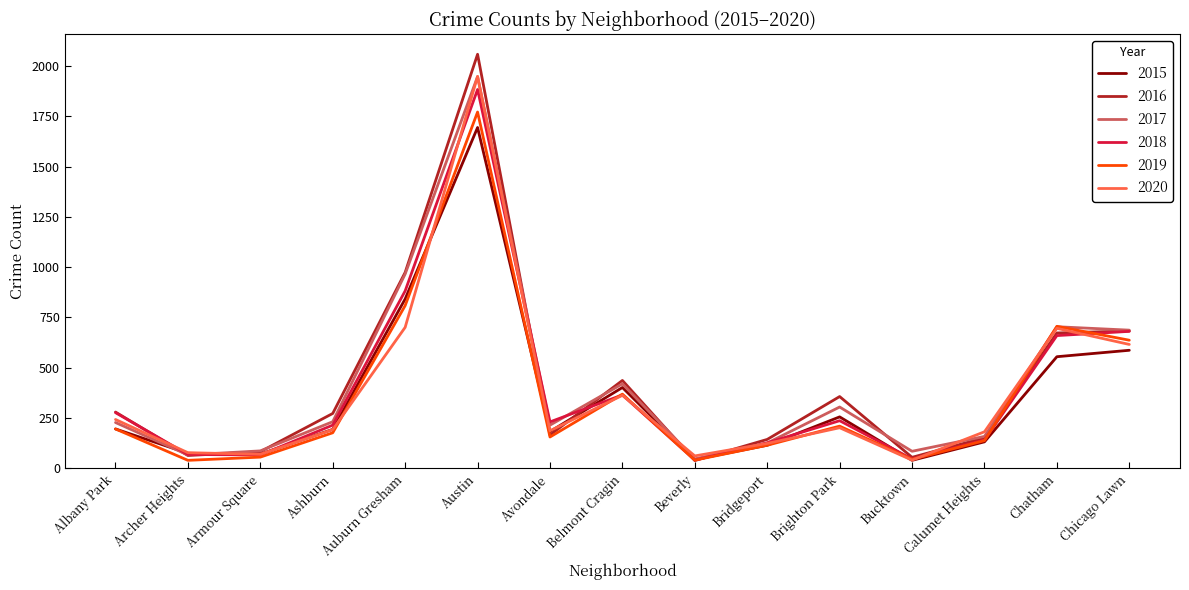

Is the value of 2019 at Belmont Cragin greater than the value of 2018 at Ashburn?

Yes